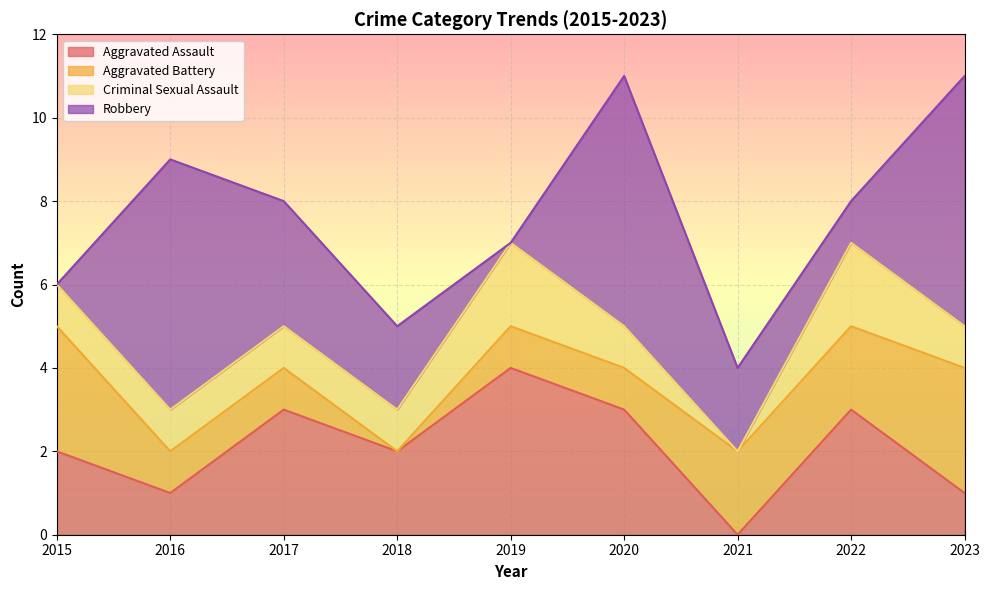

At how many categories does at least one series exceed 3?

4